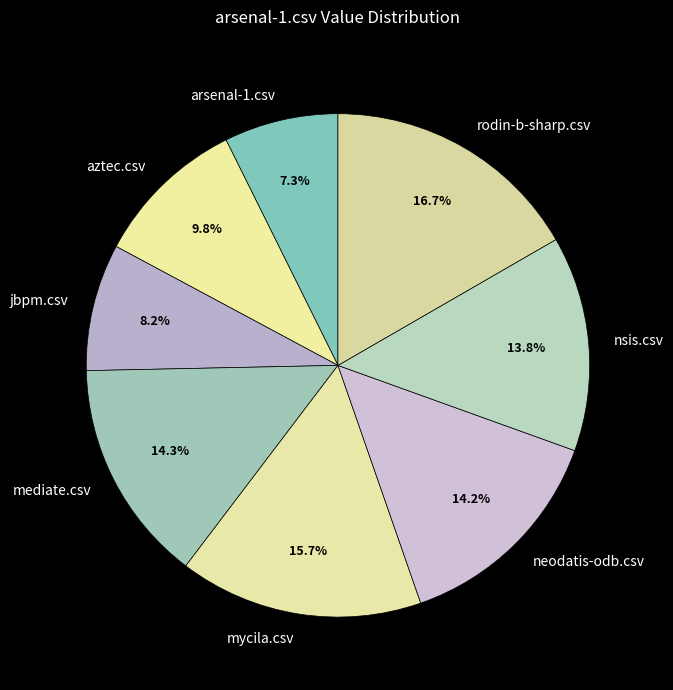

Count the number of slices in the pie.

8